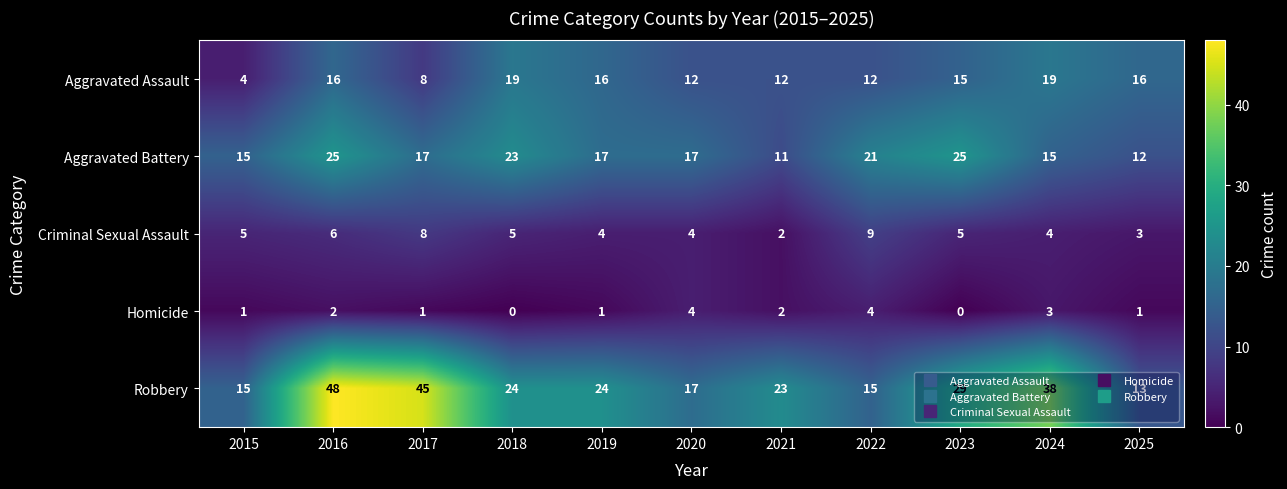

What is the difference between the Aggravated Assault values at 2020 and 2016?

4